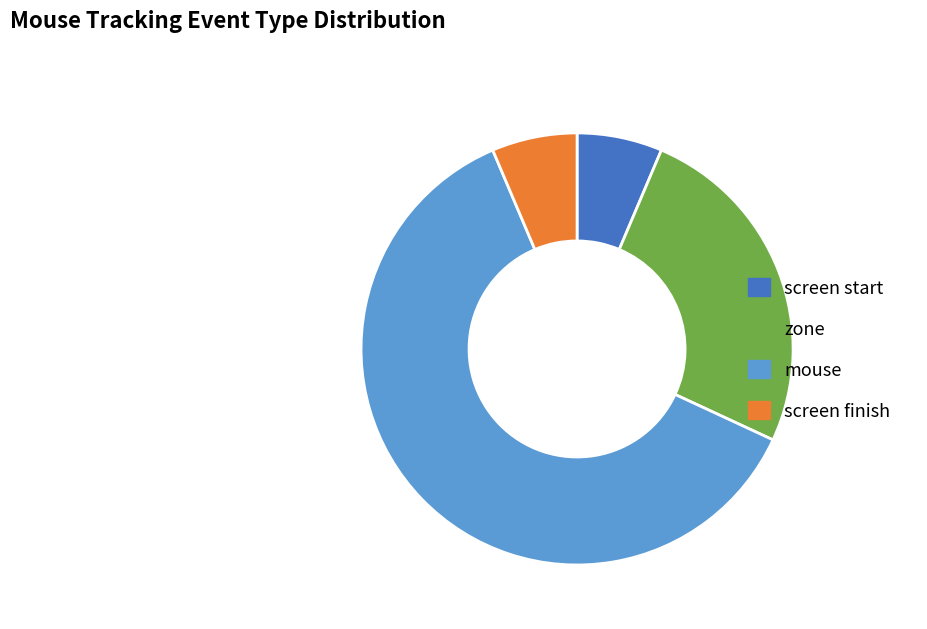

Which category accounts for the majority?

mouse